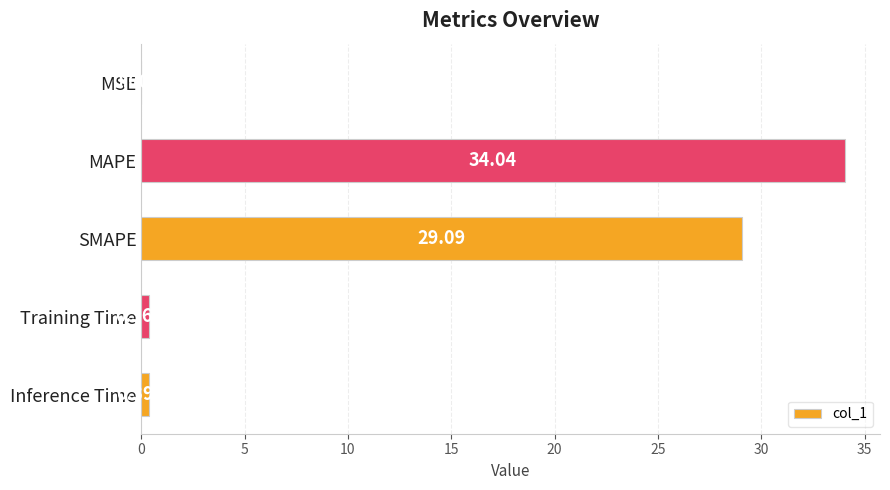

Where is the data nearest to the value 17?

SMAPE